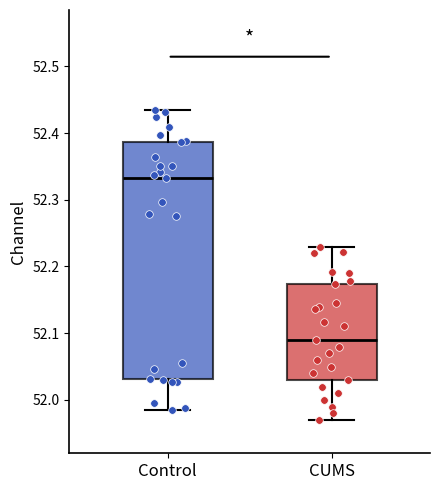

Which box's median line is the lowest?

CUMS